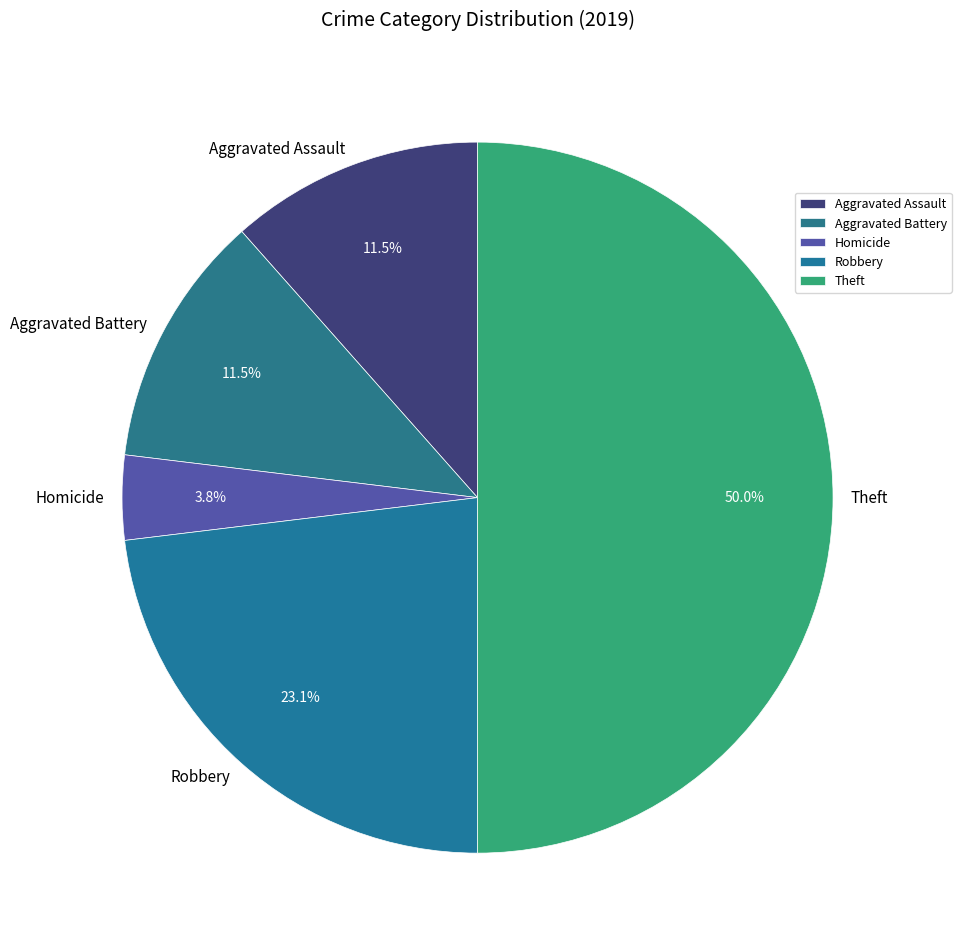

Does Robbery represent more than half of the total?

No